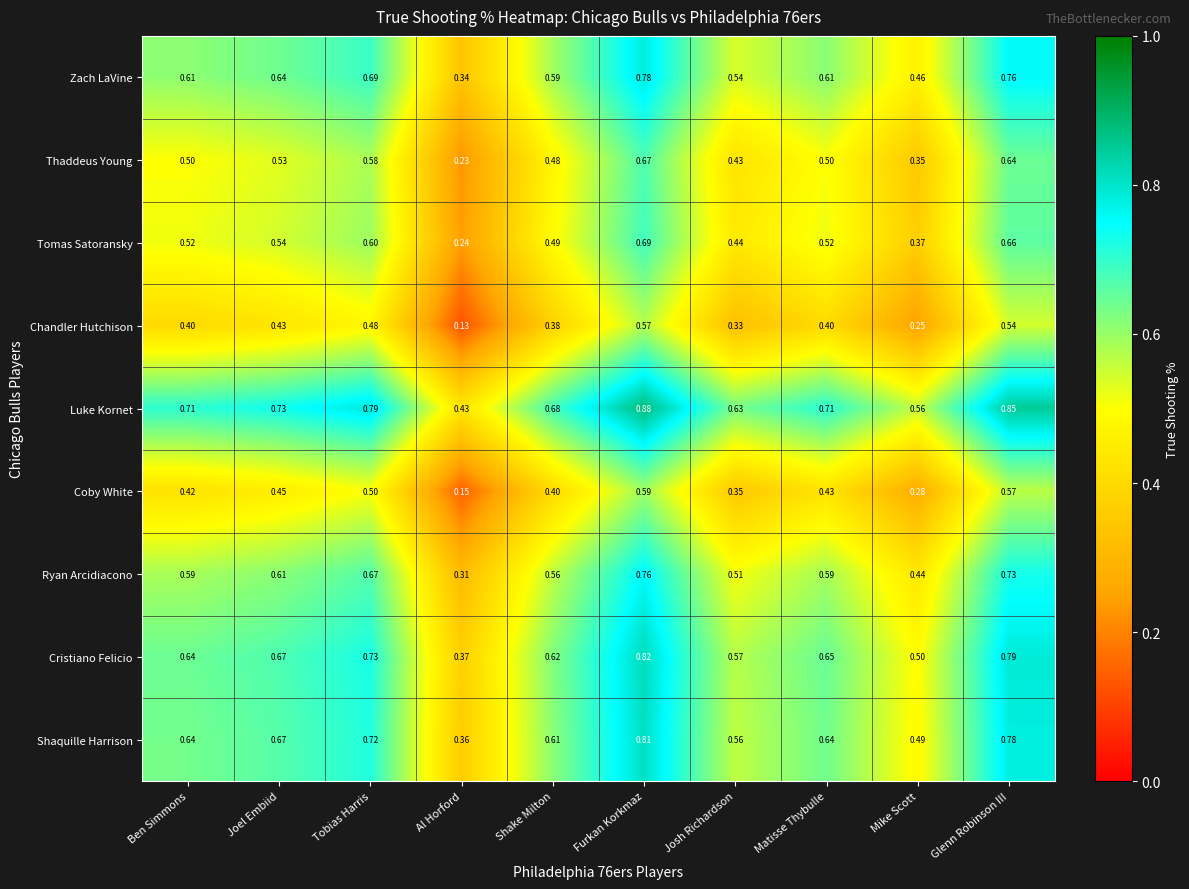

At which label is Ryan Arcidiacono closest to 0?

Al Horford